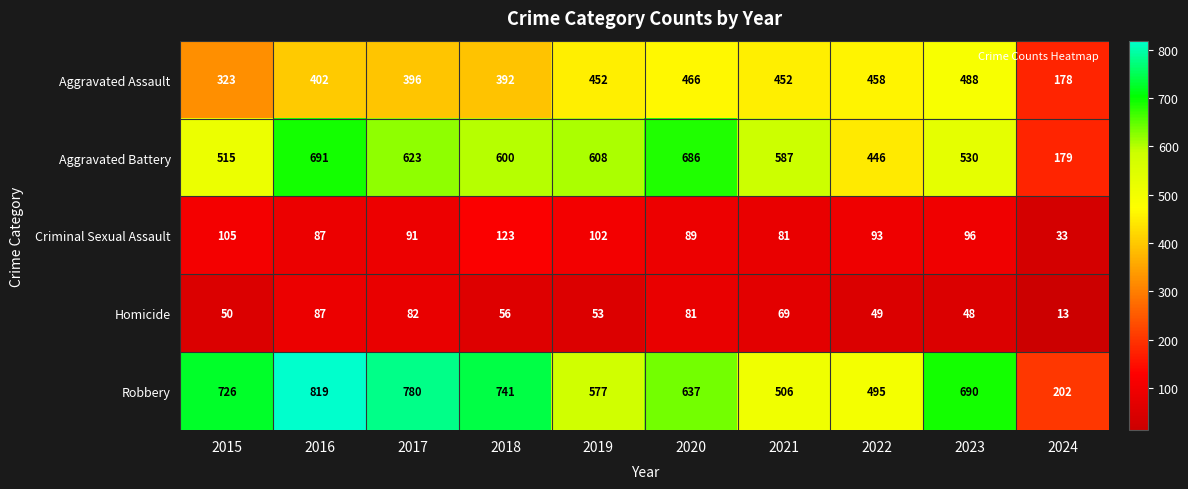

At which category does the chart reach its minimum across all series?

2024